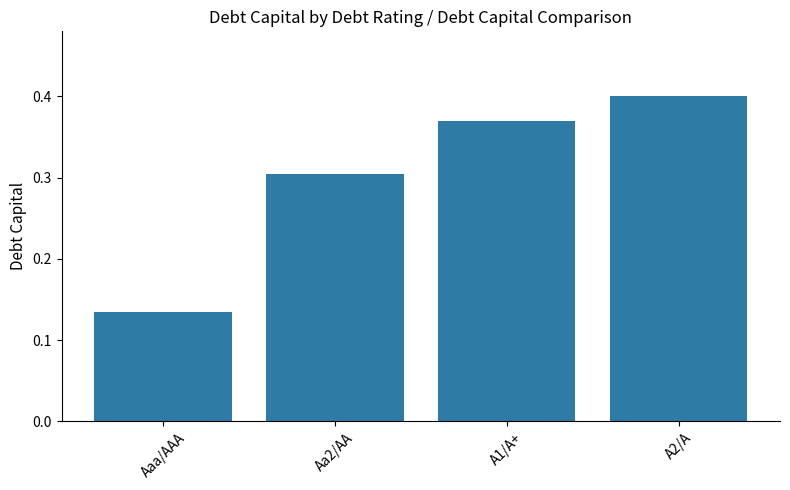

Between A2/A and Aa2/AA, which is larger?

A2/A